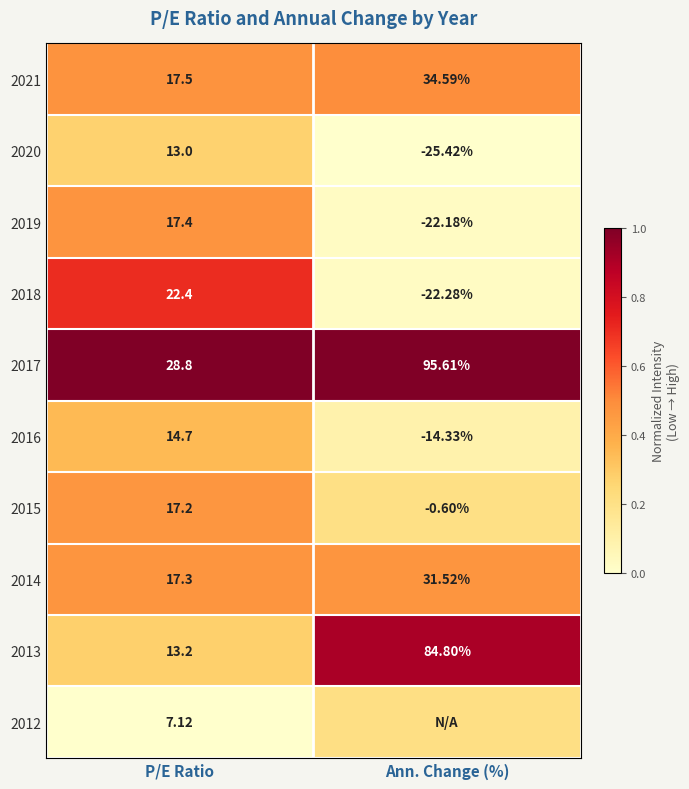

List the labels in order of 2014 value, smallest first.

P/E Ratio, Ann. Change (%)